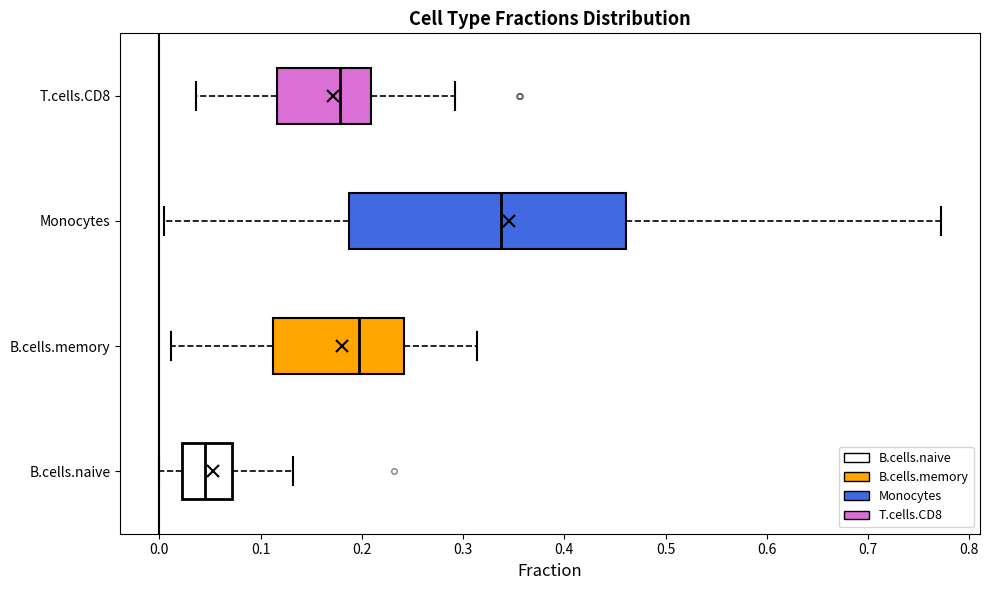

Reading bottom to top, read every box against the x-axis: the position of its median line, the range the box covers, and the ends of its whiskers. The values are not printed on the chart, so give them approximately, as read against the axis.

B.cells.naive: median 0.04, box 0.02 to 0.07, whiskers 0.00 to 0.13
B.cells.memory: median 0.20, box 0.11 to 0.24, whiskers 0.01 to 0.31
Monocytes: median 0.34, box 0.19 to 0.46, whiskers 0.00 to 0.77
T.cells.CD8: median 0.18, box 0.12 to 0.21, whiskers 0.04 to 0.29